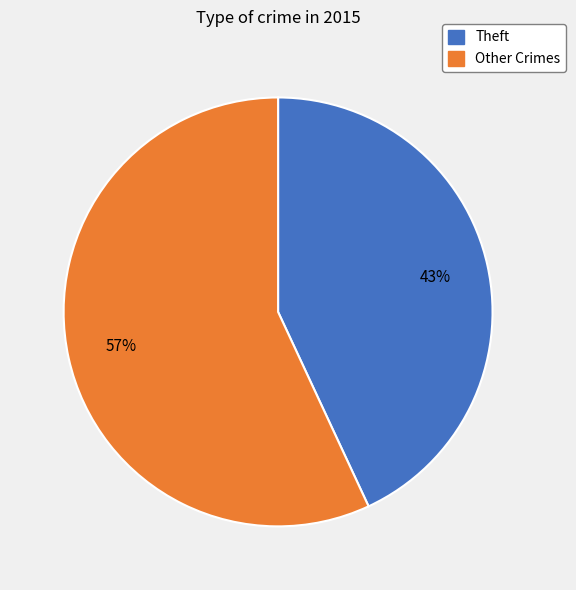

Is there any slice that represents more than half of the pie?

Yes